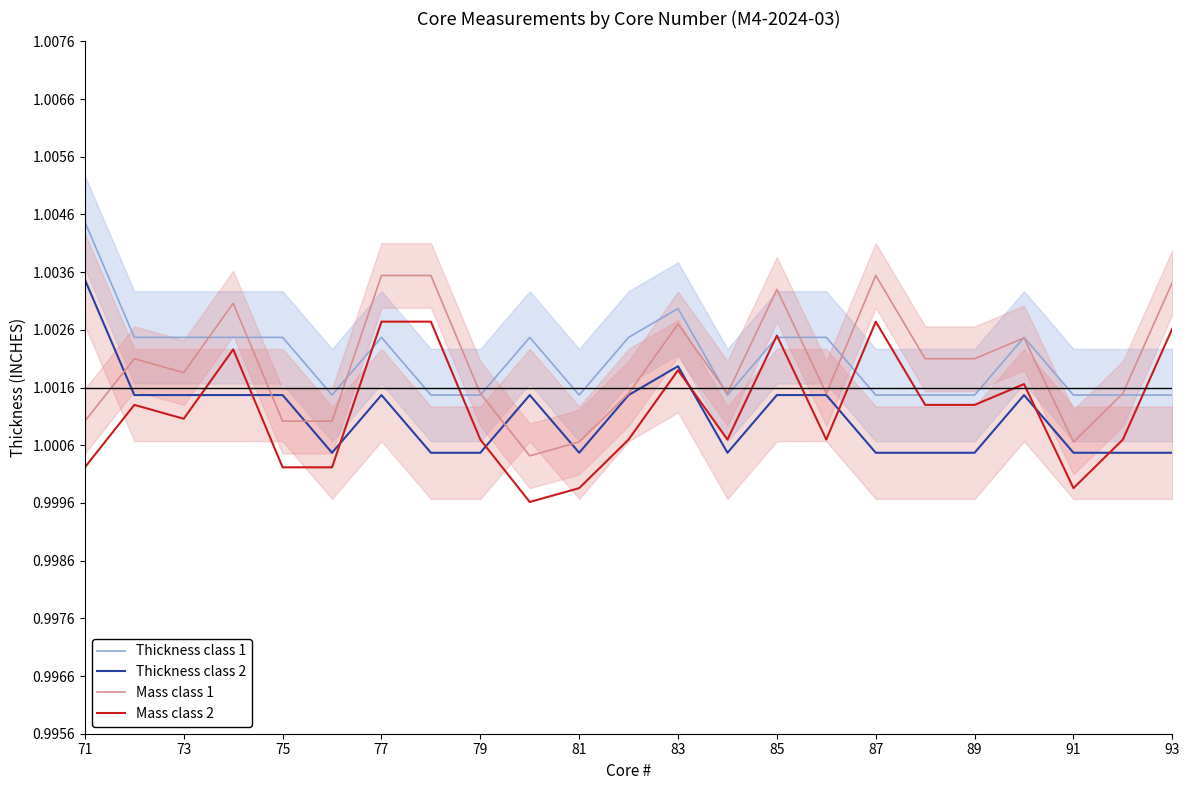

Rank the series by their maximum value, from lowest to highest.

Mass class 2, Thickness class 2, Mass class 1, Thickness class 1